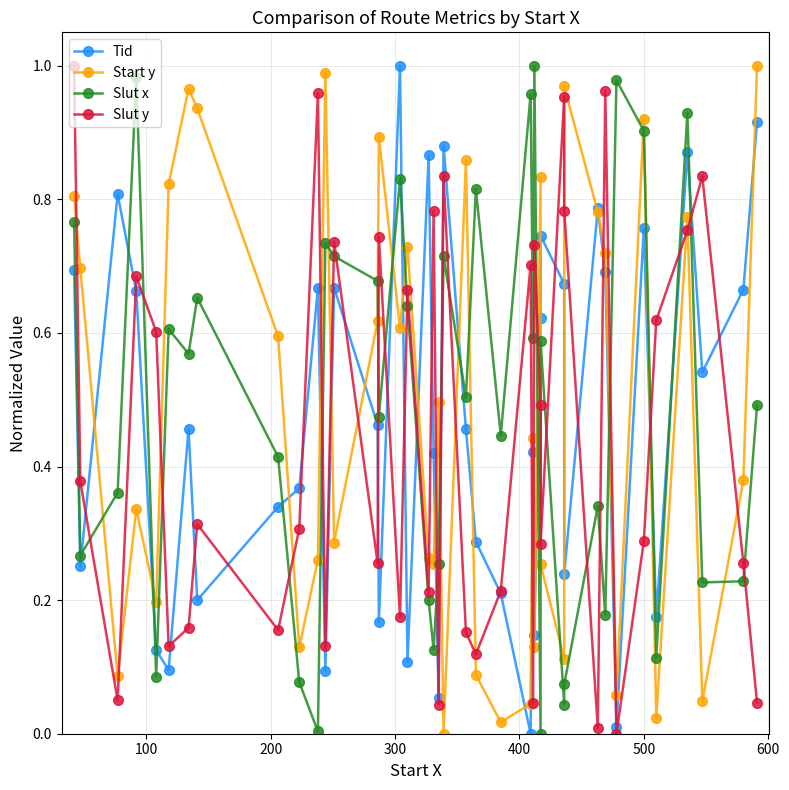

How many positive values does the Slut x series have?

39